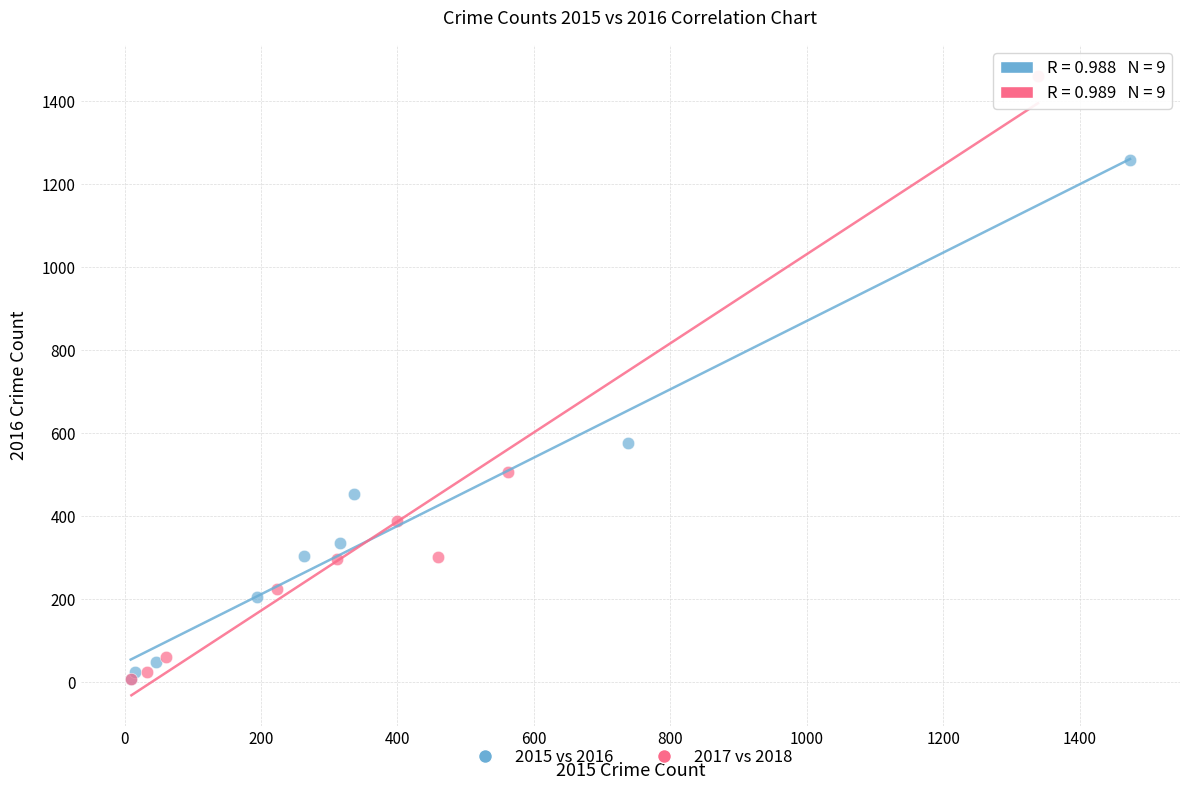

Which series reaches the maximum Y coordinate?

2017 vs 2018